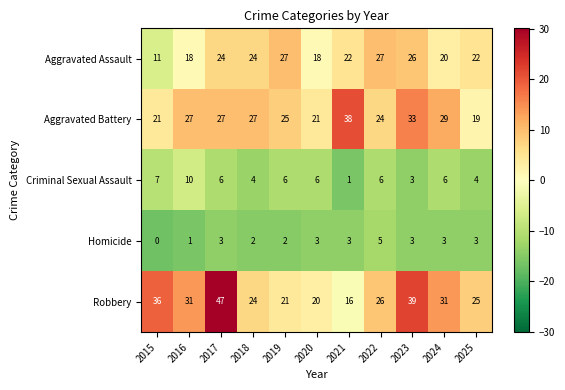

Which category has the highest value across all series?

2017